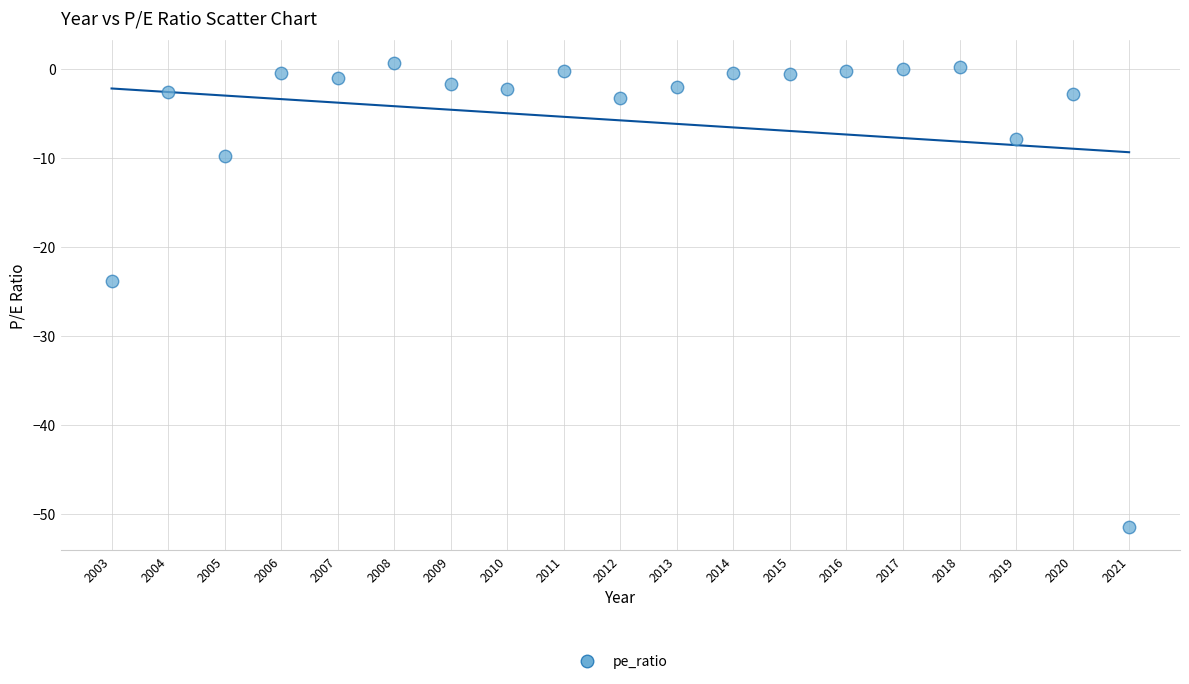

What is the range of Y values (max minus min)?

52.2